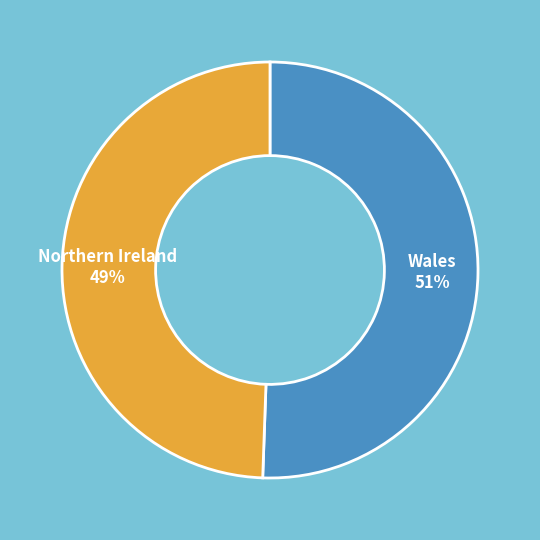

Does any single category account for the majority?

Yes